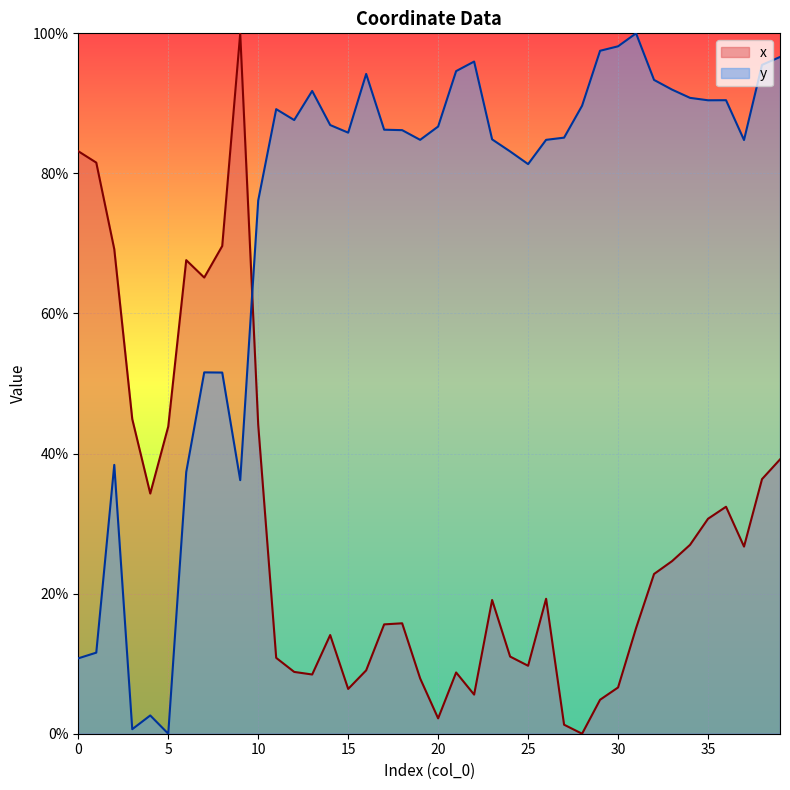

After their last crossing, which series has the higher values: y or x?

y